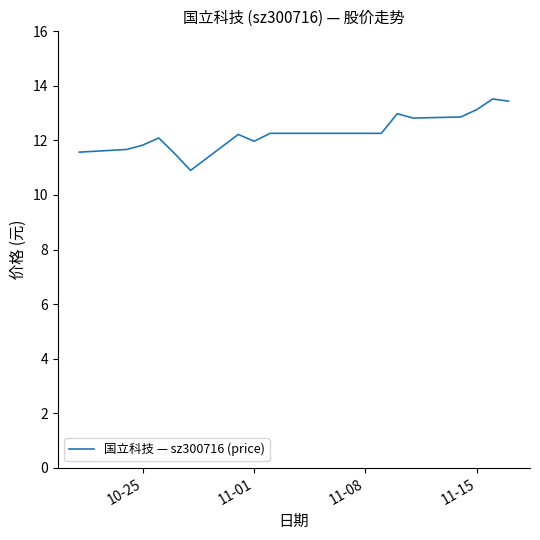

What is the difference between the maximum and minimum values?

2.6